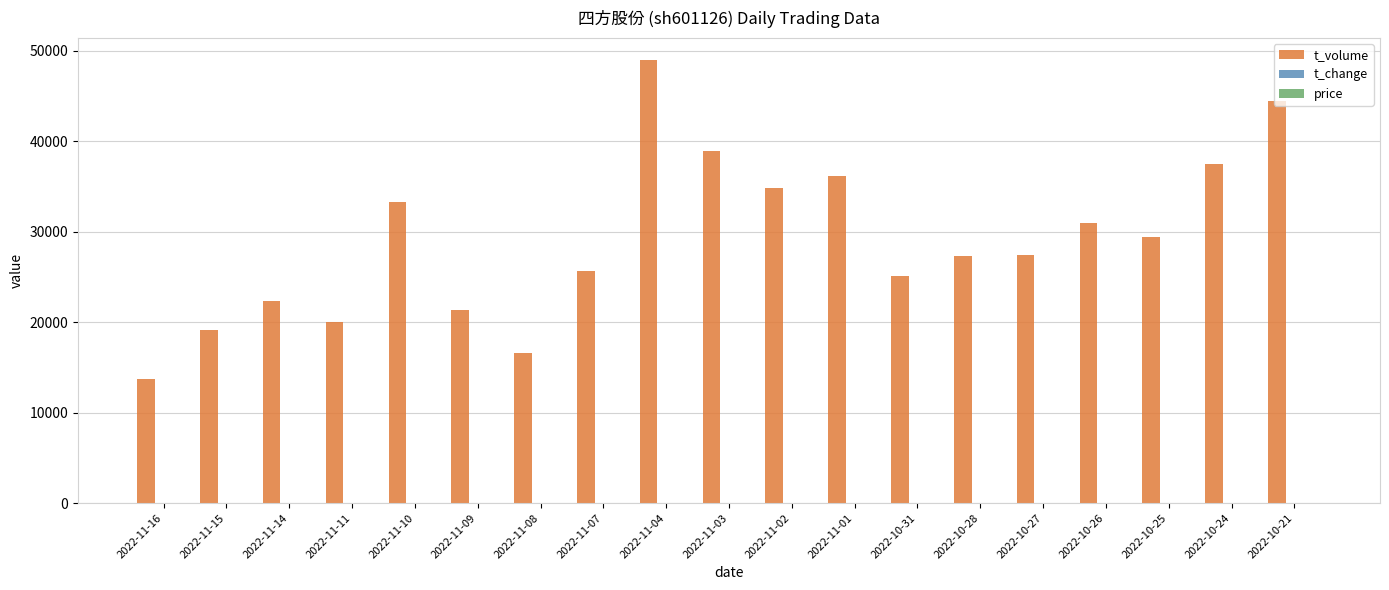

The value of t_volume at 2022-10-31 is 25046.0. True or false?

True